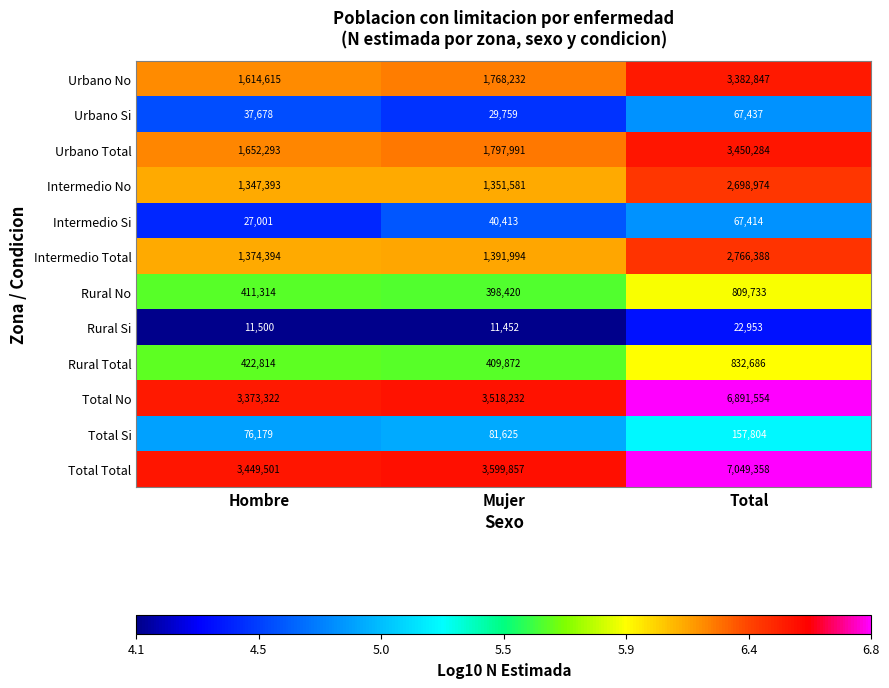

What is the approximate value of Rural Si at Total?

22953